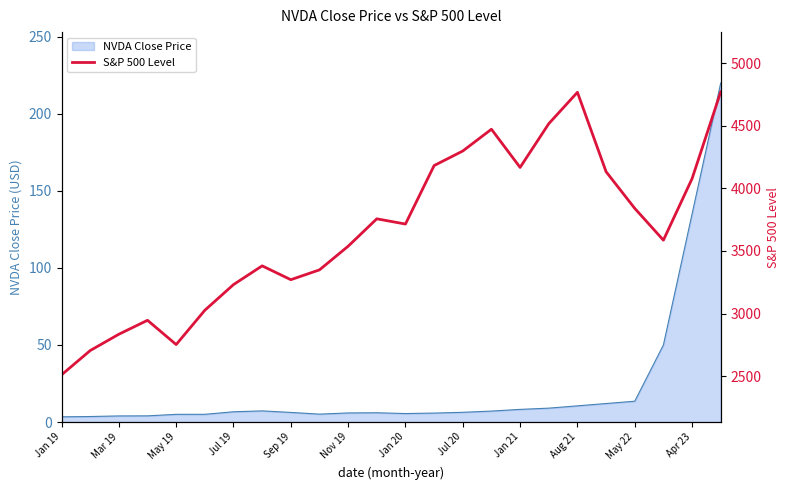

Is it true that NVDA Close Price equals 5.9 at Nov 19?

True